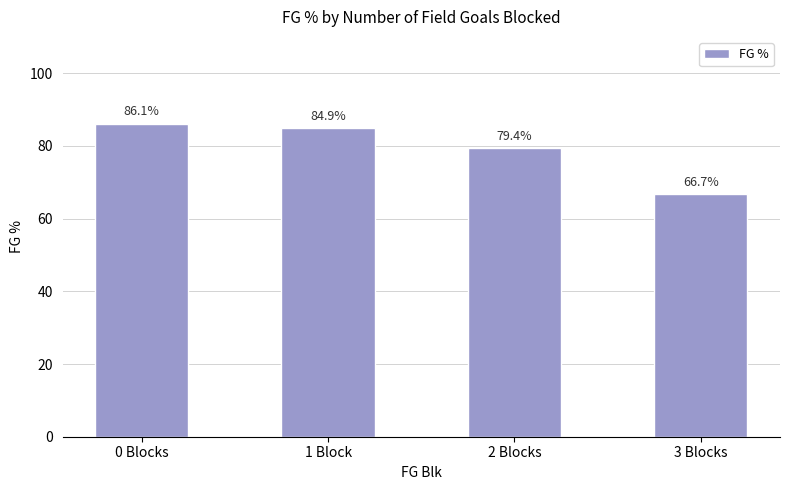

What is the difference between the values at 0 Blocks and 3 Blocks?

19.4